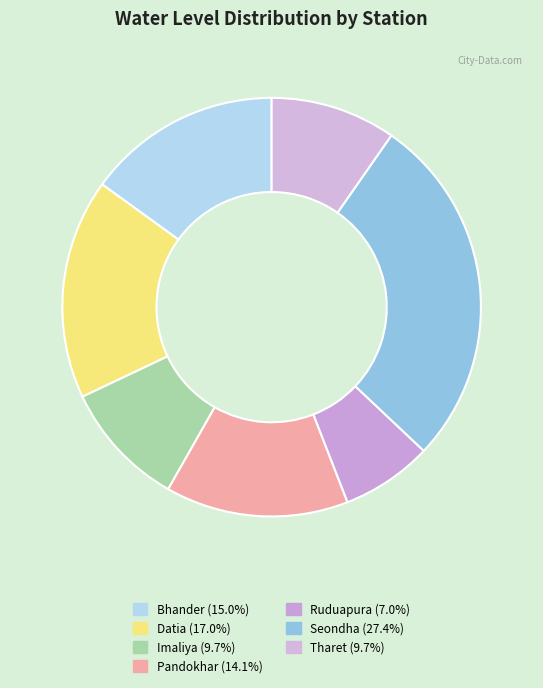

How many segments does this pie chart have?

7